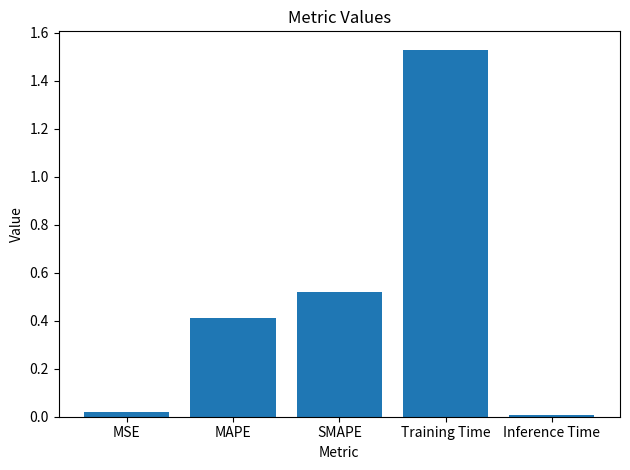

The value at MAPE is 0.4. True or false?

True